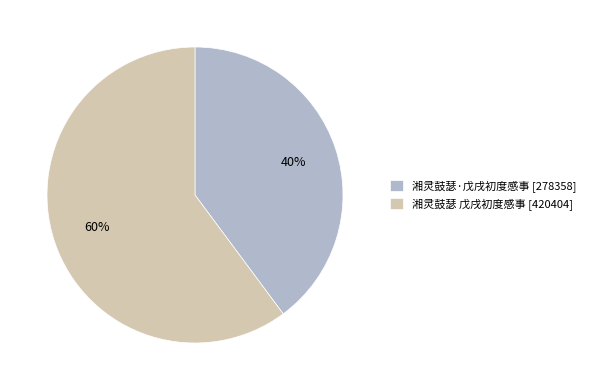

Which category accounts for the majority?

湘灵鼓瑟 戊戌初度感事